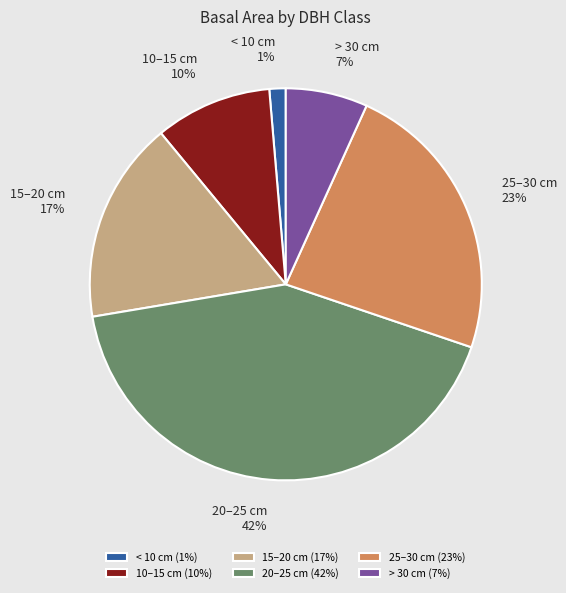

Do 15–20 cm (17%) and 10–15 cm (10%) together represent more than half of the pie?

No